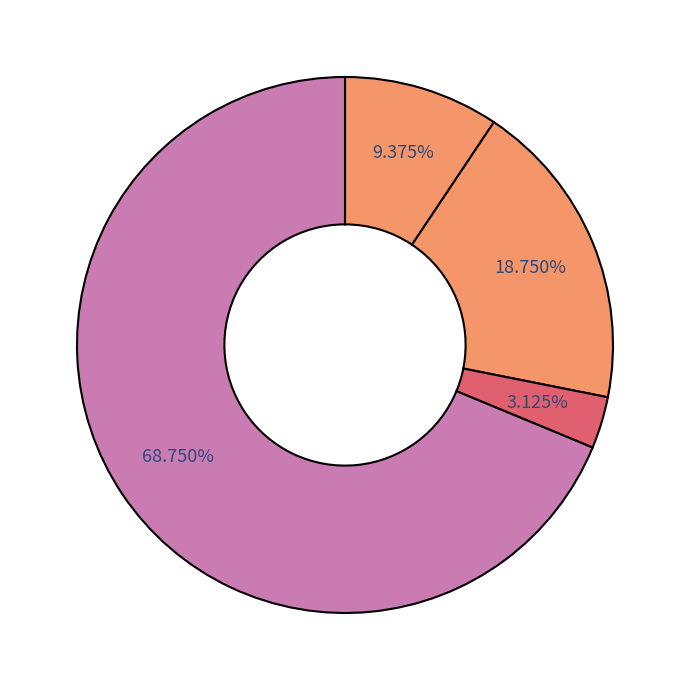

How many segments does this pie chart have?

4